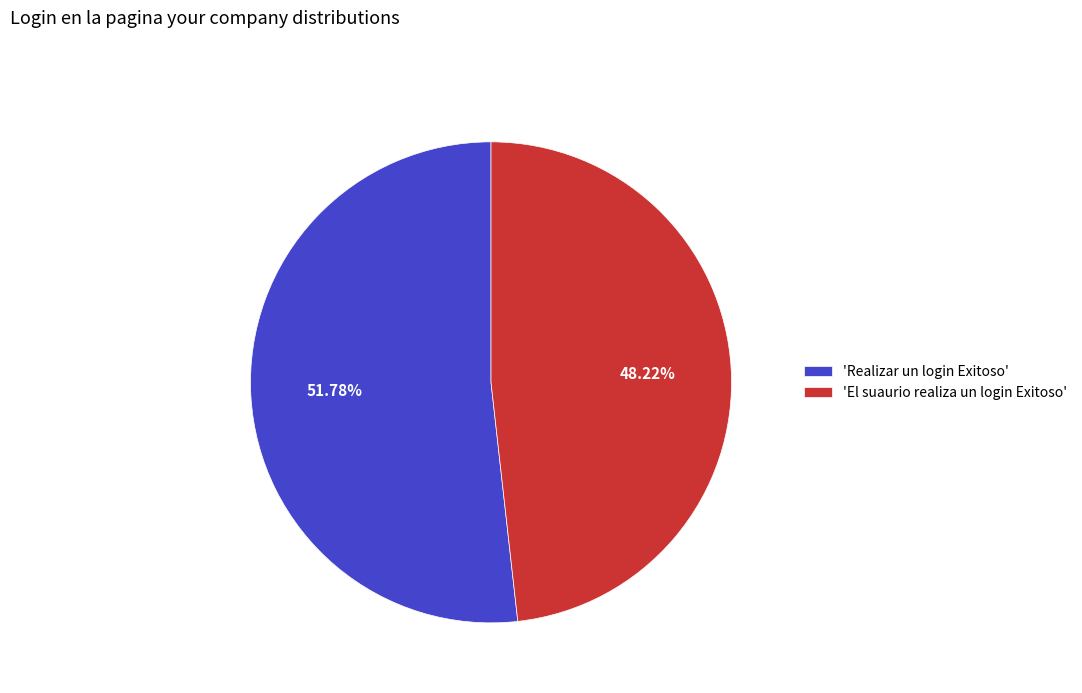

Approximately how many times larger is the value at 'El suaurio realiza un login Exitoso' compared to 'Realizar un login Exitoso'?

0.9